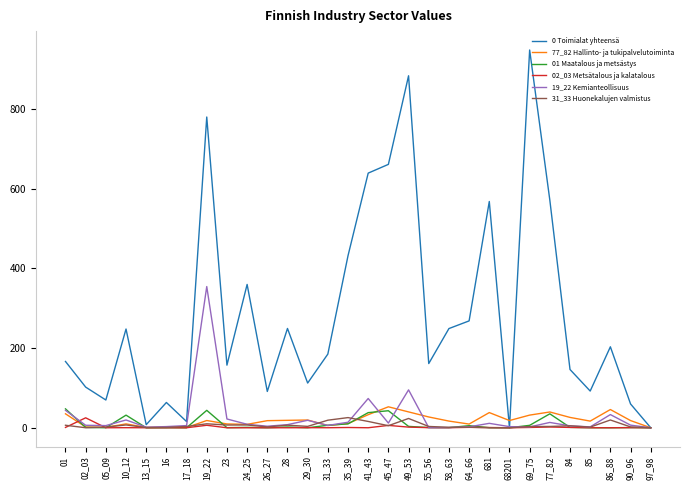

What is the difference between the 02_03 Metsätalous ja kalatalous values at 55_56 and 97_98?

0.3